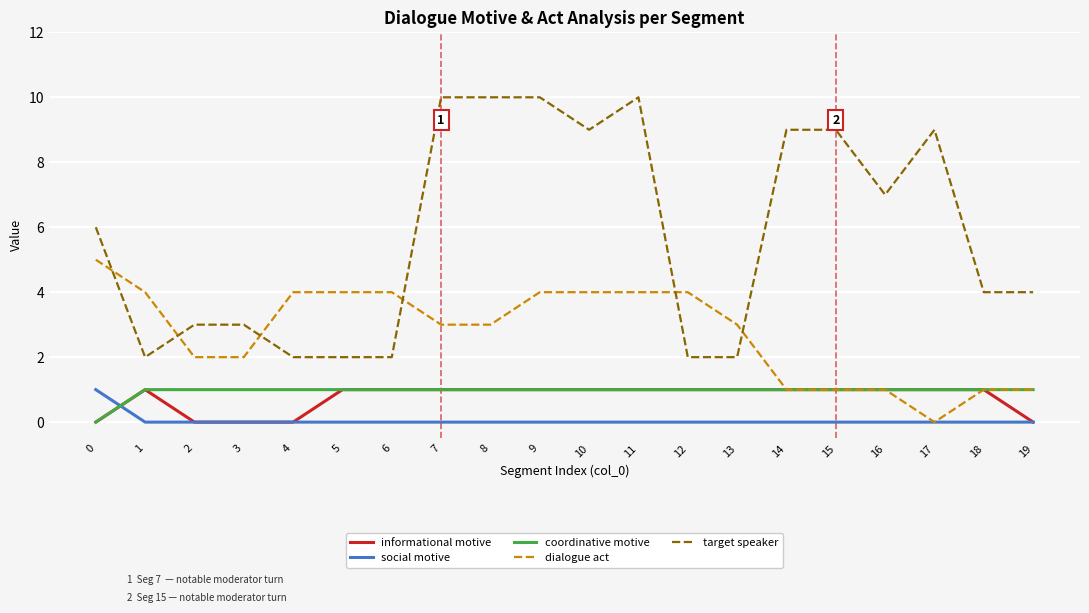

What are all the series names shown in the legend?

informational motive, social motive, coordinative motive, dialogue act, target speaker